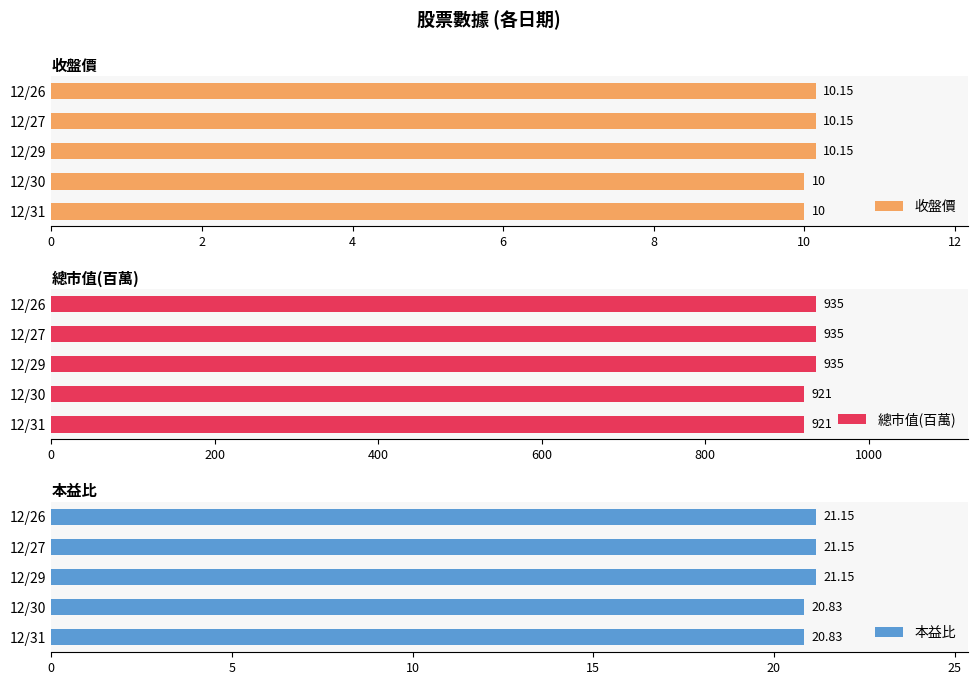

True or false: 收盤價 has a value of 13.5 at 12/29.

False